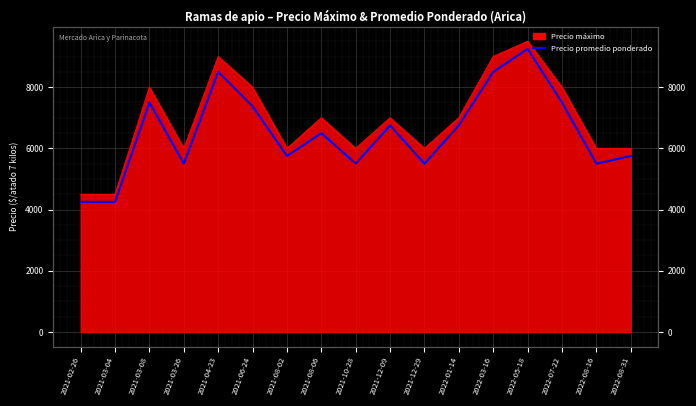

Reading right to left, extract all data points from this chart.

5750	5500	7500	9250	8500	6750	5500	6750	5500	6500	5750	7375	8500	5500	7500	4250	4250